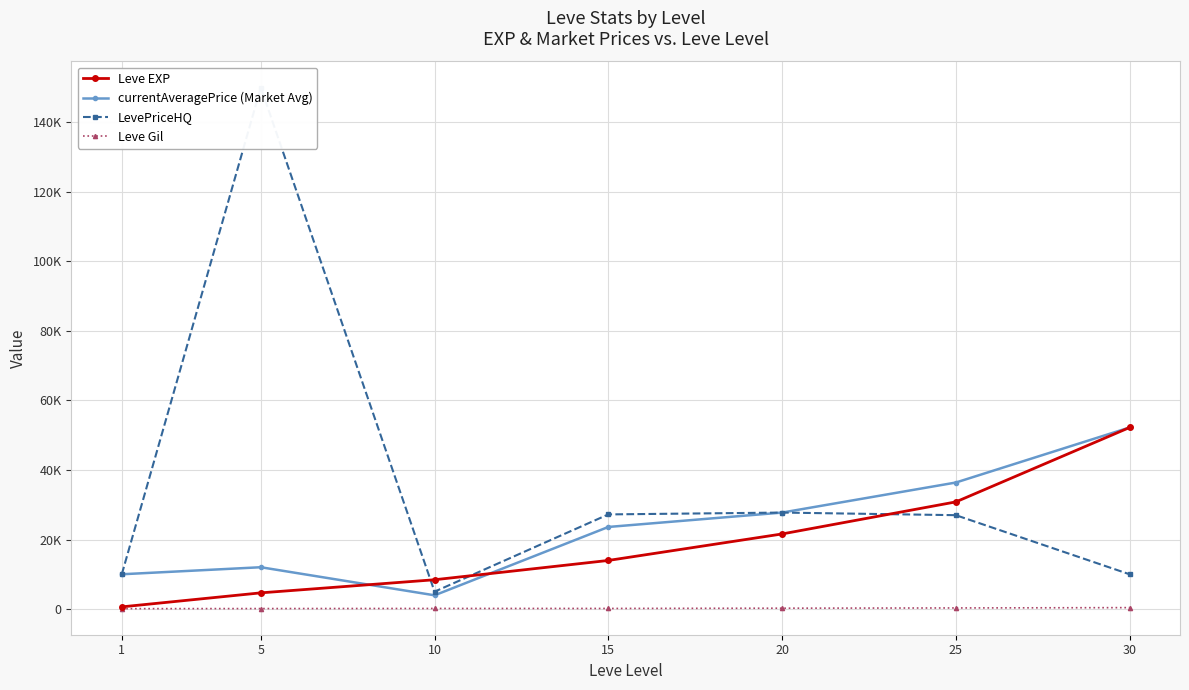

Which series has the largest range (max minus min)?

LevePriceHQ